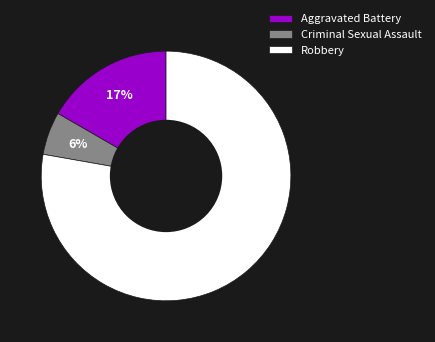

How many segments does this pie chart have?

3